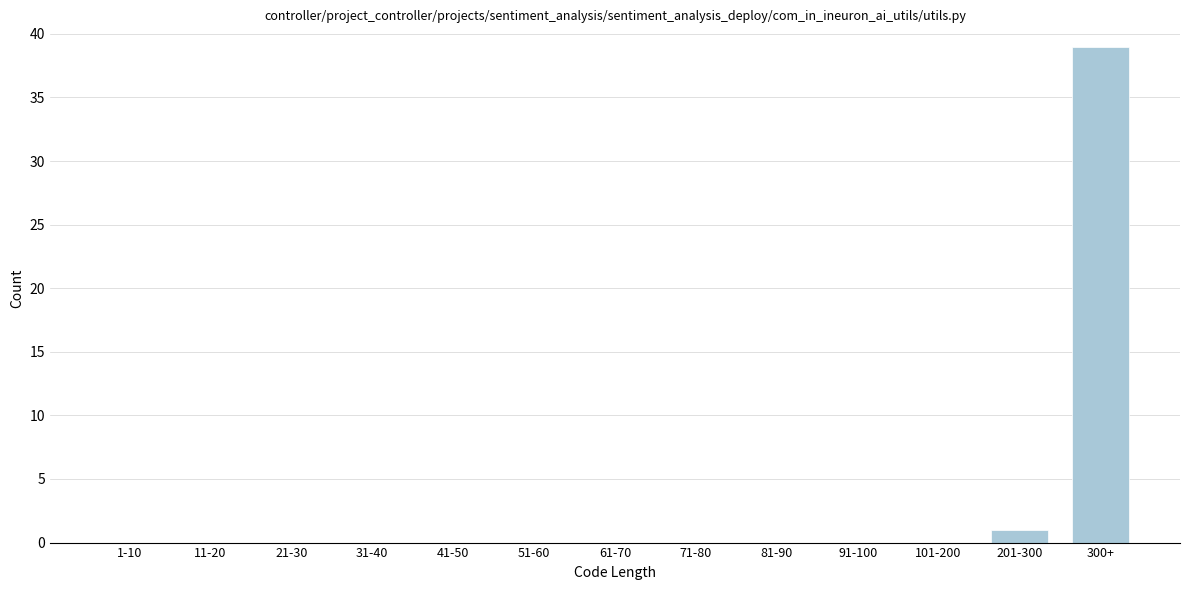

Reading right to left, list all the values displayed in this chart.

300+=39	201-300=1	101-200=0	91-100=0	81-90=0	71-80=0	61-70=0	51-60=0	41-50=0	31-40=0	21-30=0	11-20=0	1-10=0